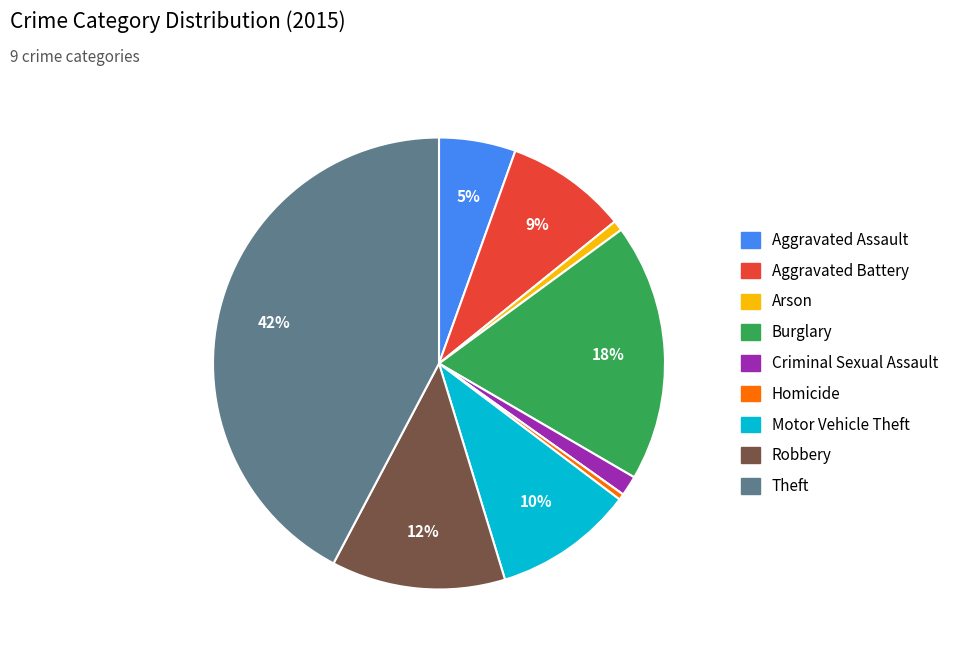

Do Burglary and Criminal Sexual Assault together represent more than half of the pie?

No